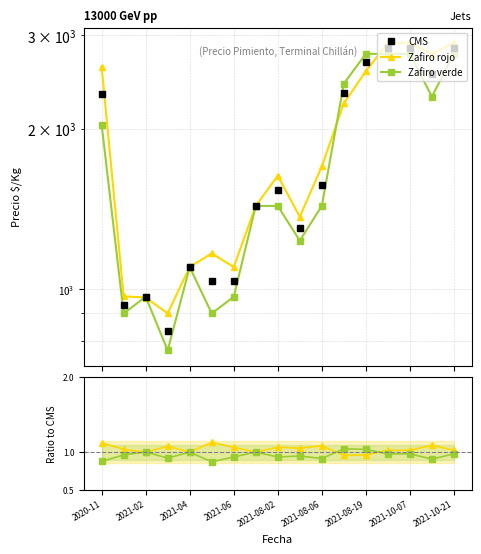

What is the value of the Zafiro rojo point at the 6th from the left?

1.1